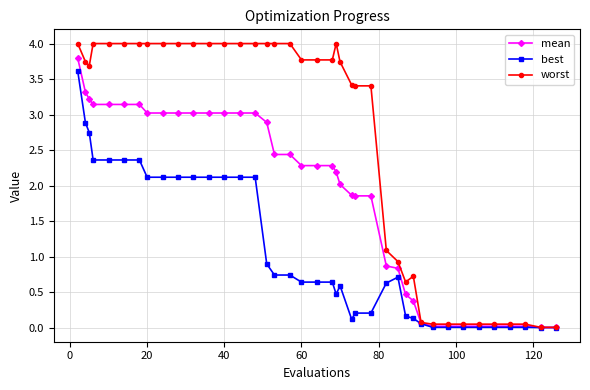

At how many categories does at least one series exceed 2?

26